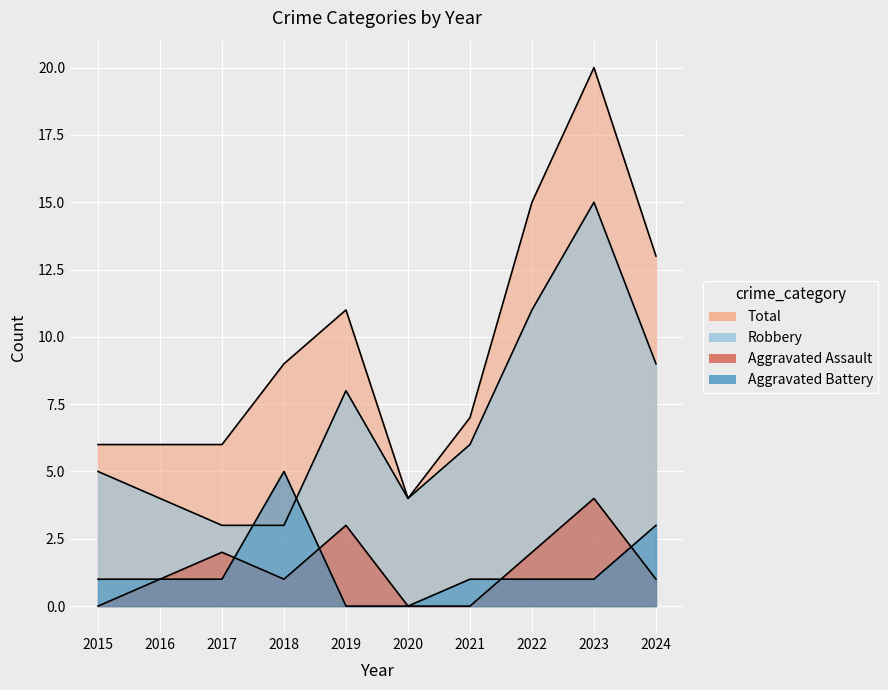

At how many categories does at least one series exceed 11?

3